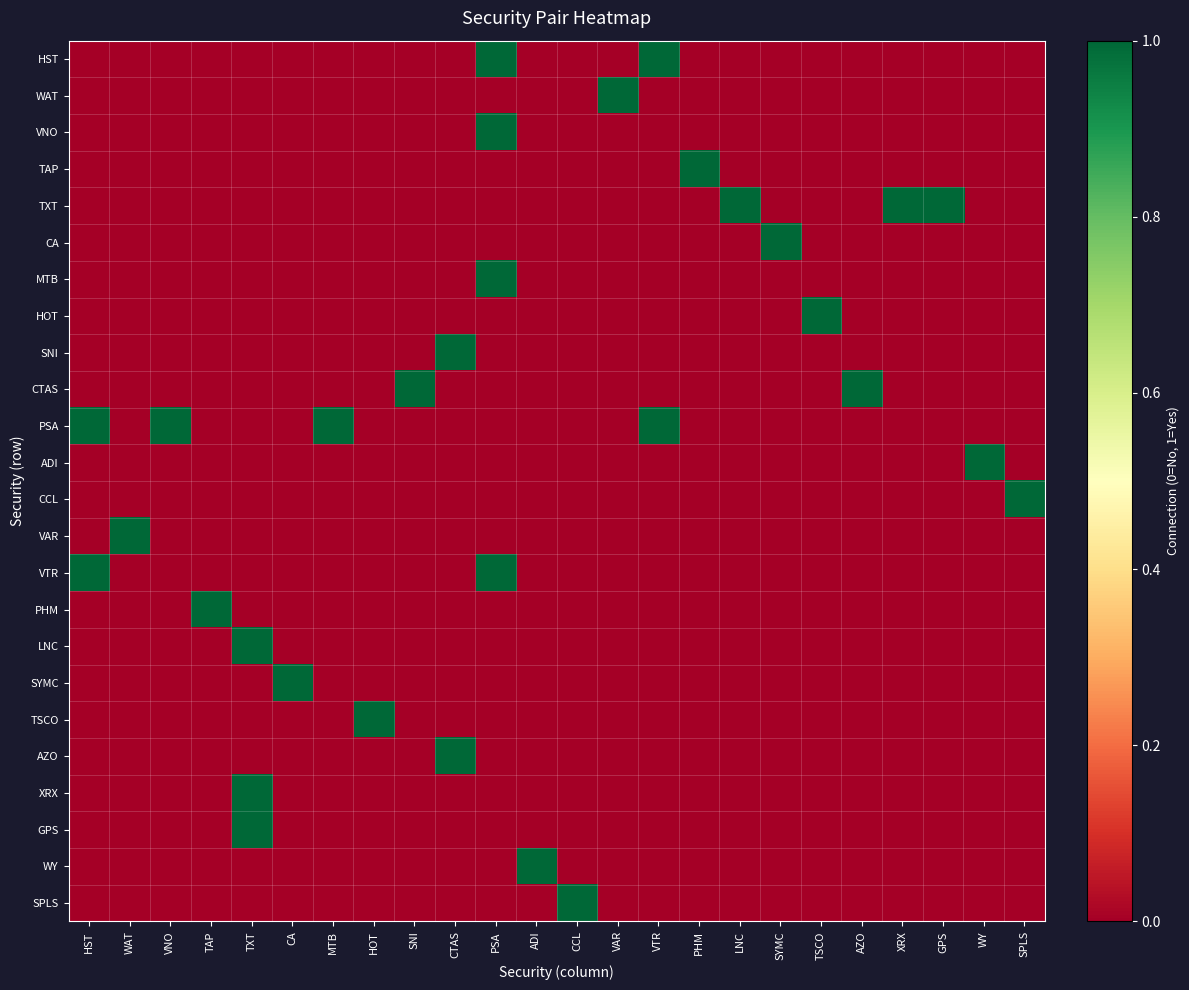

At how many categories does at least one series exceed 0?

24